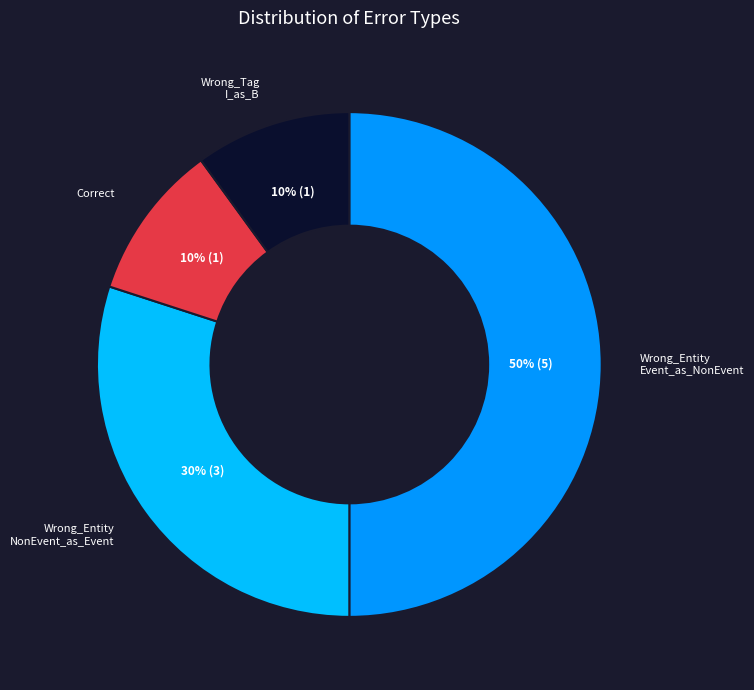

To the nearest percent, what is the average slice percentage?

25%